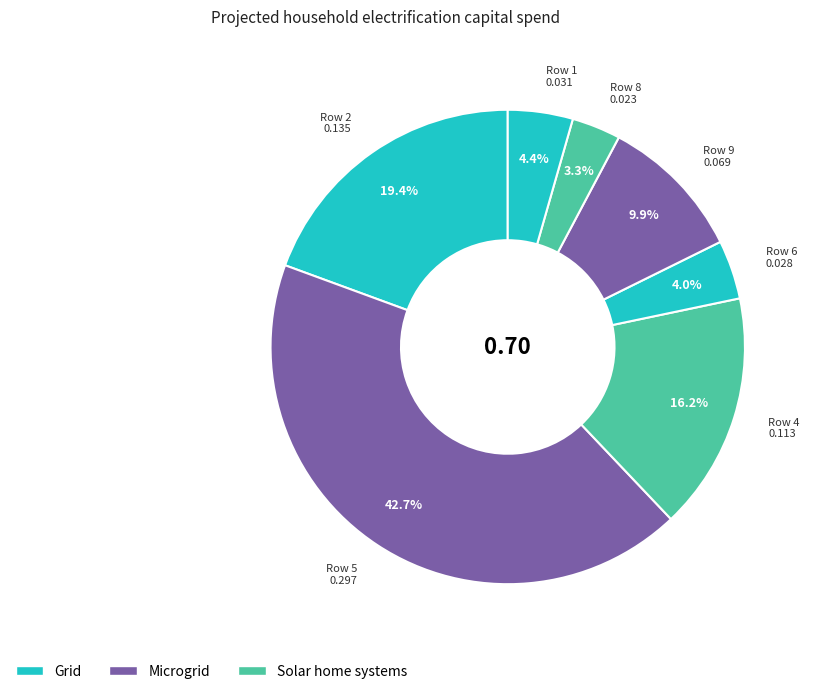

How many slices are in this pie chart?

7